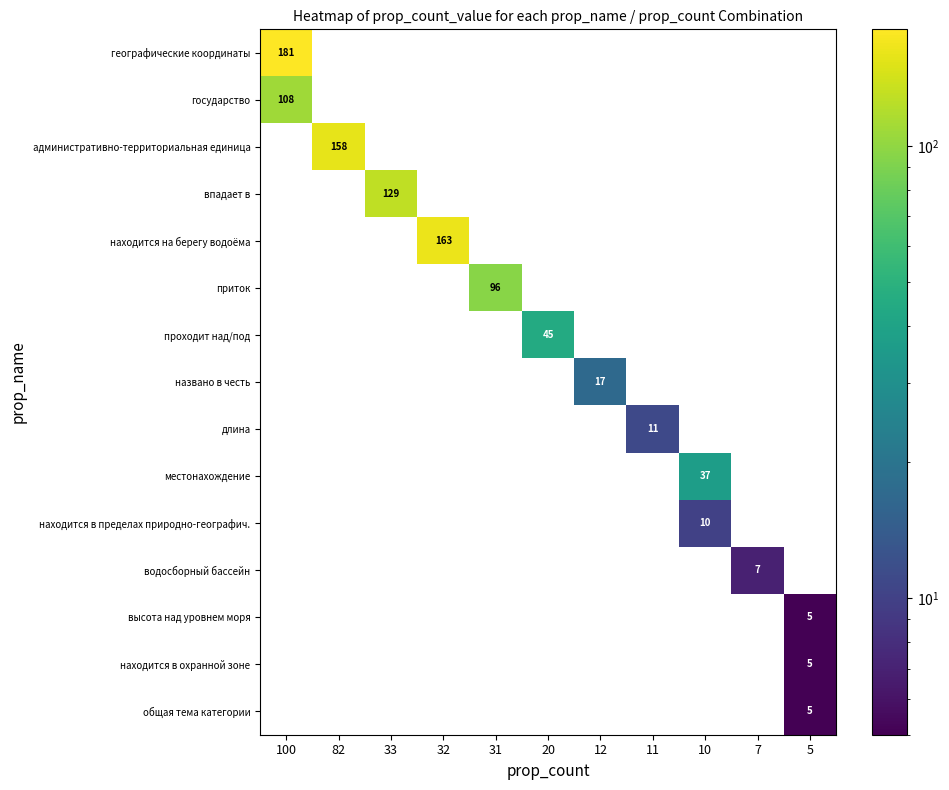

Between 33 and 31, which series saw the biggest shift?

впадает в